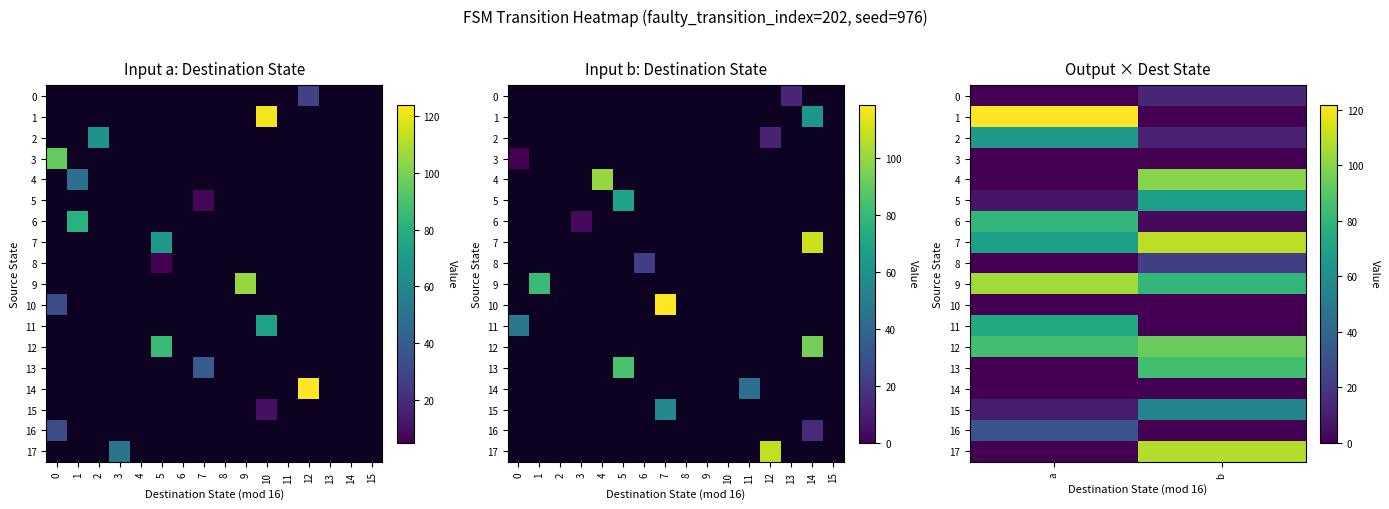

Reading left to right, list all the values displayed in this chart.

row_0: 0=0	1=13
row_1: 0=122	1=0
row_2: 0=66	1=12
row_3: 0=0	1=0
row_4: 0=0	1=100
row_5: 0=7	1=69
row_6: 0=81	1=3
row_7: 0=69	1=110
row_8: 0=0	1=22
row_9: 0=105	1=81
row_10: 0=0	1=0
row_11: 0=74	1=0
row_12: 0=85	1=94
row_13: 0=0	1=85
row_14: 0=0	1=0
row_15: 0=10	1=55
row_16: 0=32	1=0
row_17: 0=0	1=108